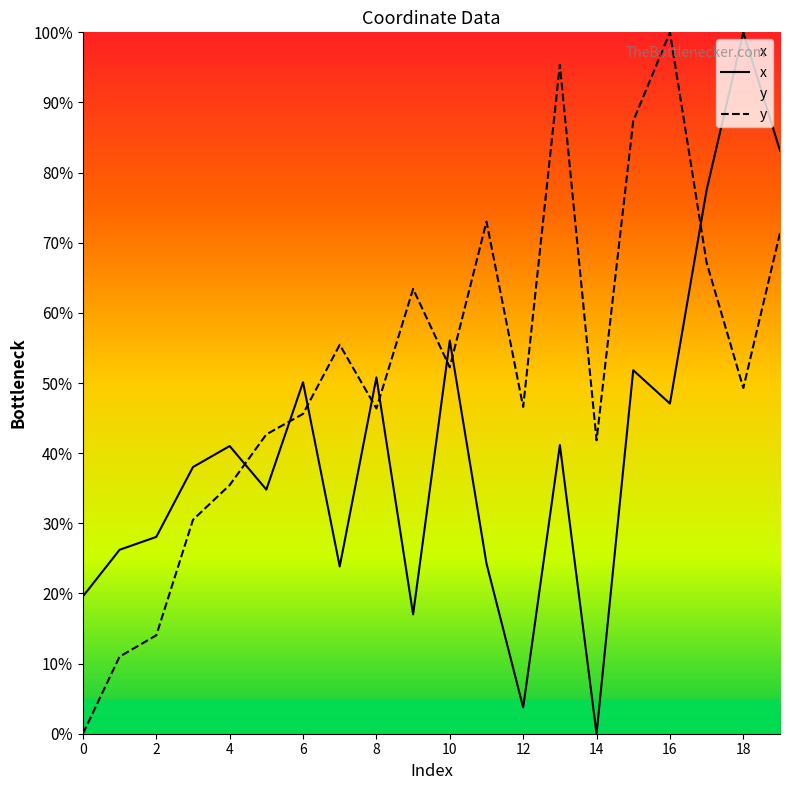

What is the sum of the y values at 4 and 0?

35.4